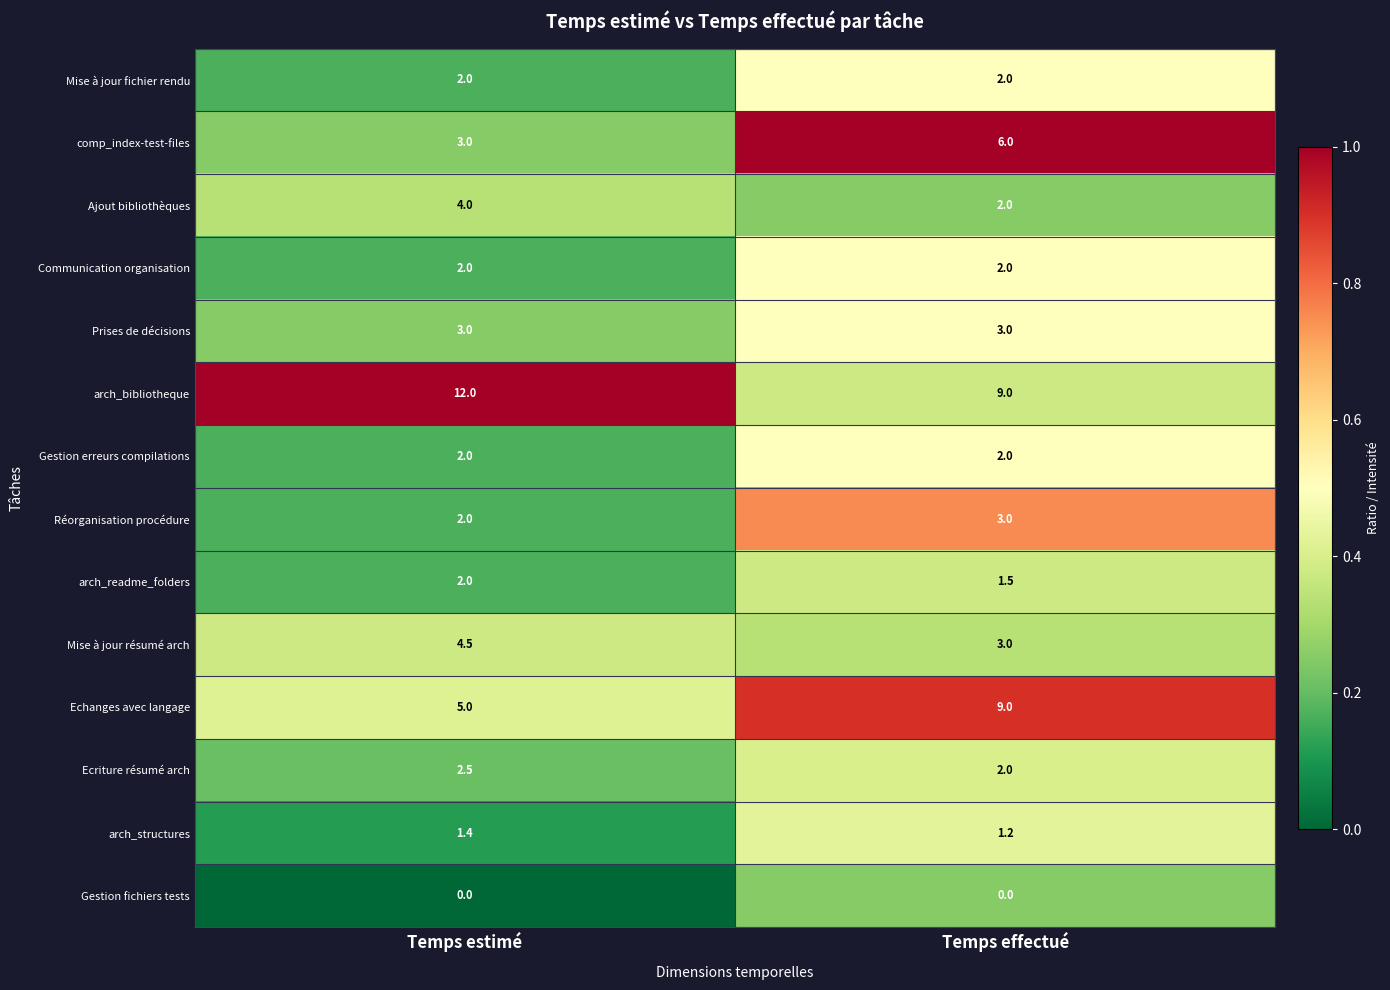

What is the difference between the highest and lowest values at Temps effectué?

9.0